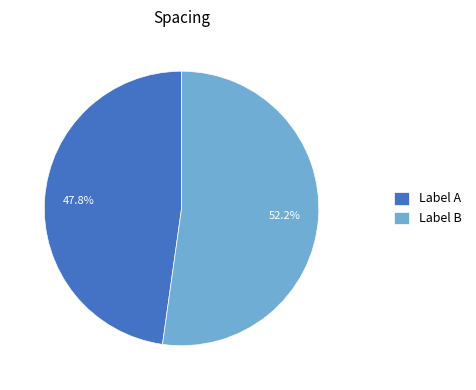

What is the smallest slice in the pie chart?

Label A